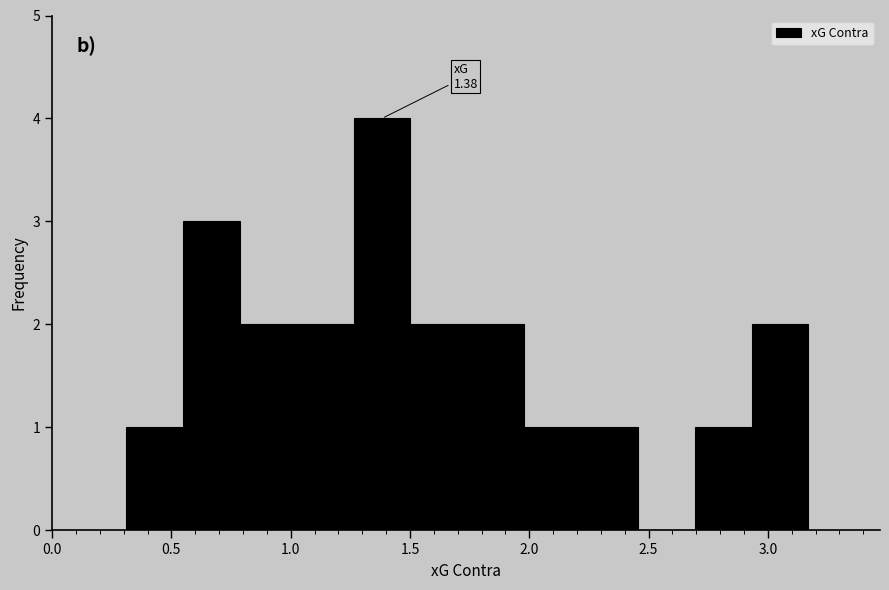

Which range on the x-axis has the tallest bar?

1.25 to 1.50